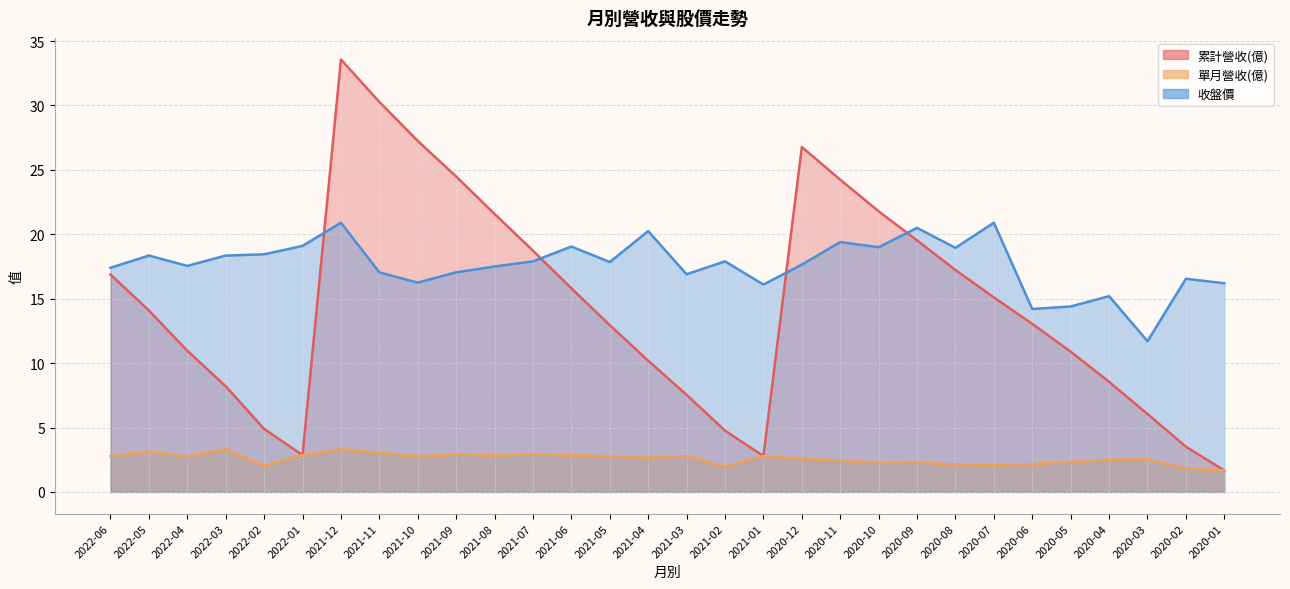

Between 2022-05 and 2021-04, which series saw the biggest shift?

累計營收(億)